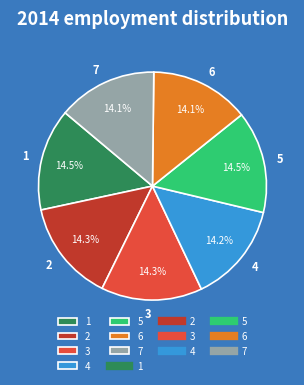

To the nearest percent, what percentage of the pie is 7?

14%